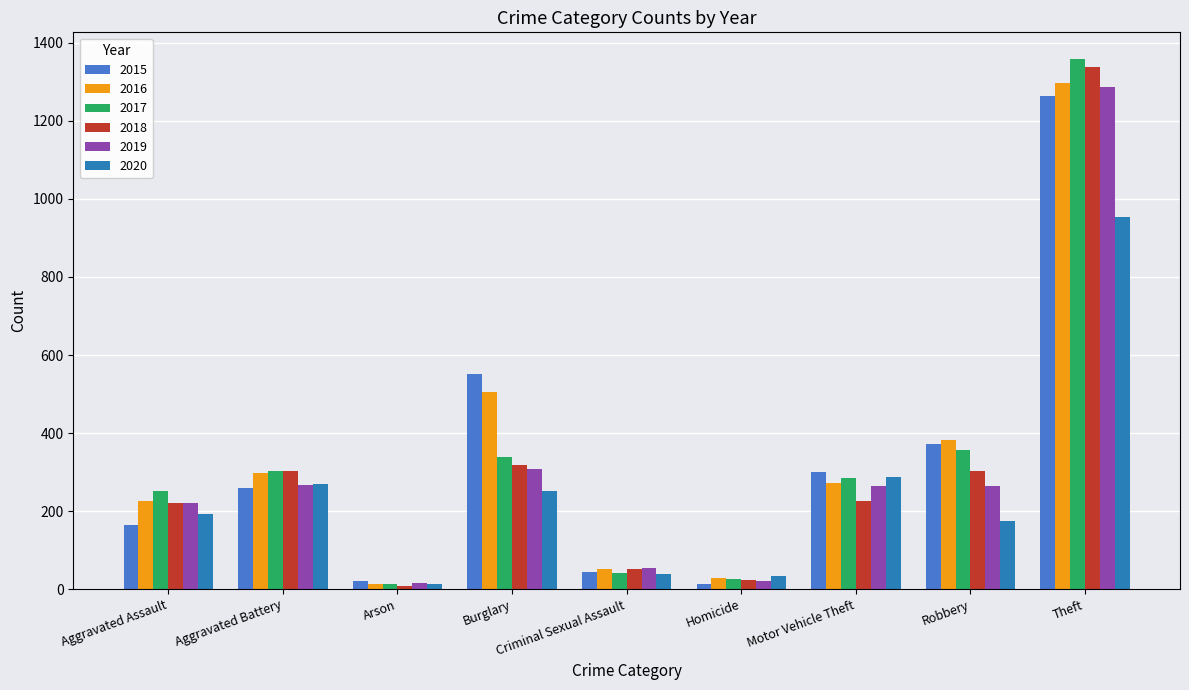

Which category has the lowest value in the 2017 series?

Arson